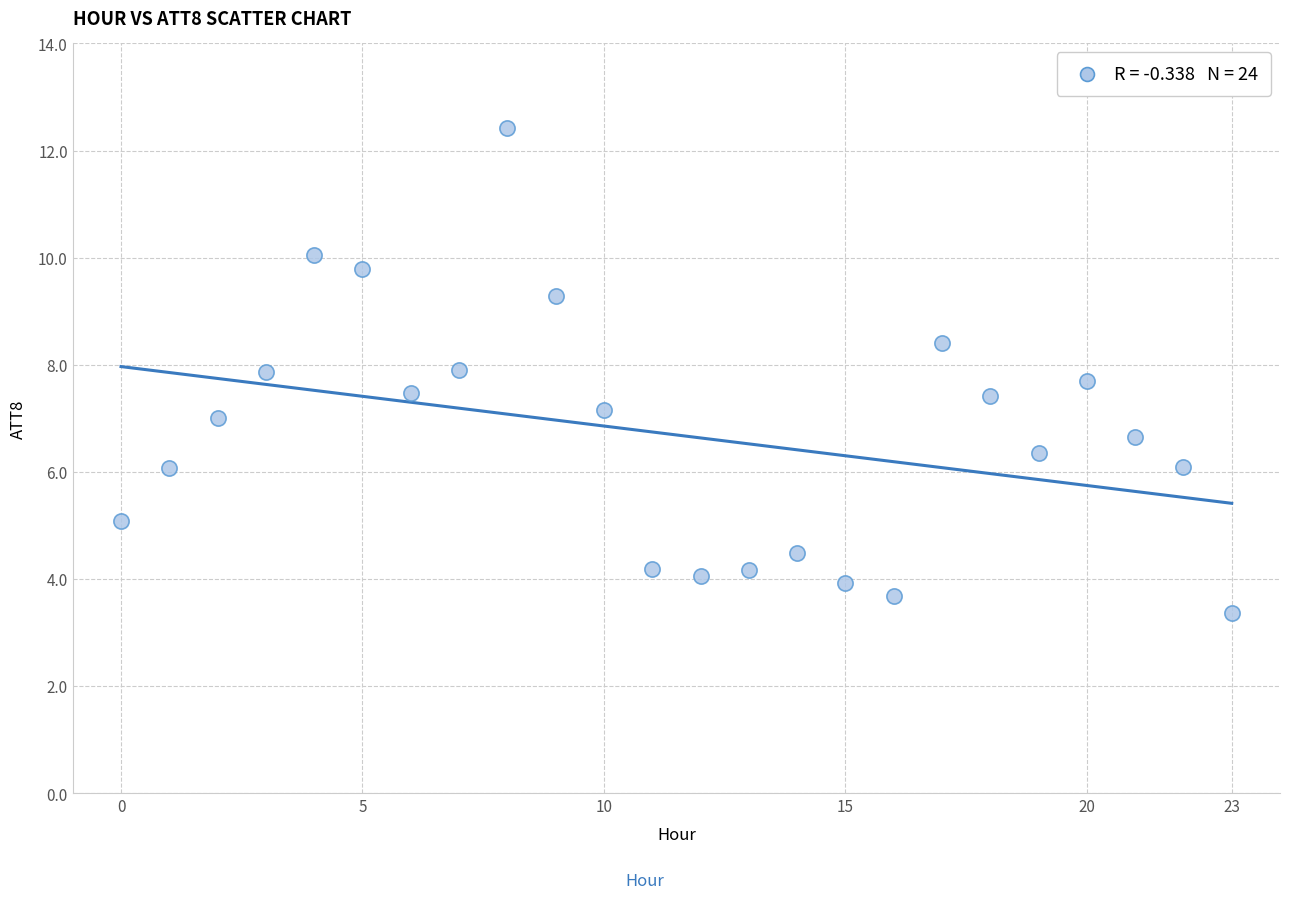

What is the range of Y values (max minus min)?

9.1